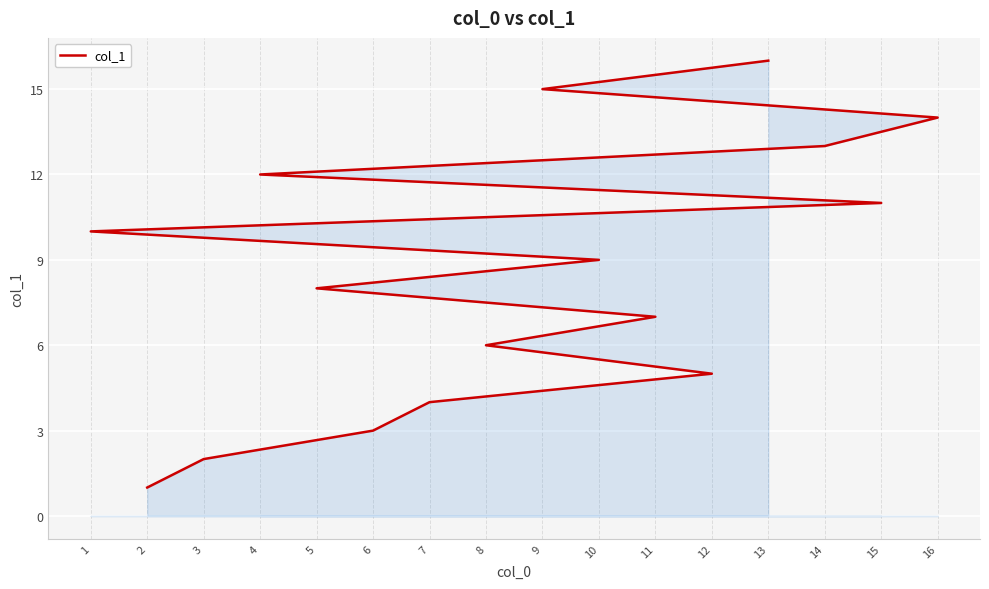

List the labels in order of value, smallest first.

2, 3, 6, 7, 12, 8, 11, 5, 10, 1, 15, 4, 14, 16, 9, 13